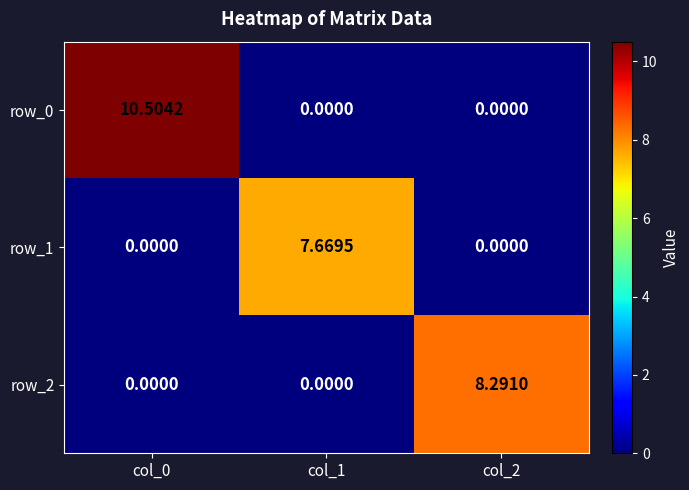

Between col_2 and col_0, which is larger?

col_0